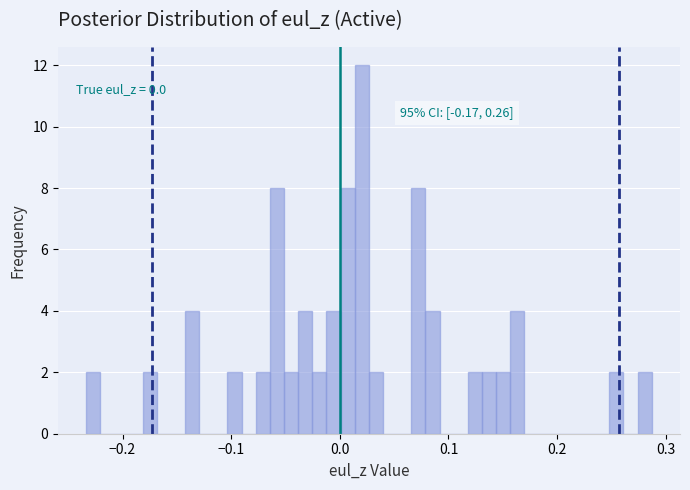

Around what value on the x-axis is the tallest bar? Give the approximate position of its centre, as read against the axis.

0.02